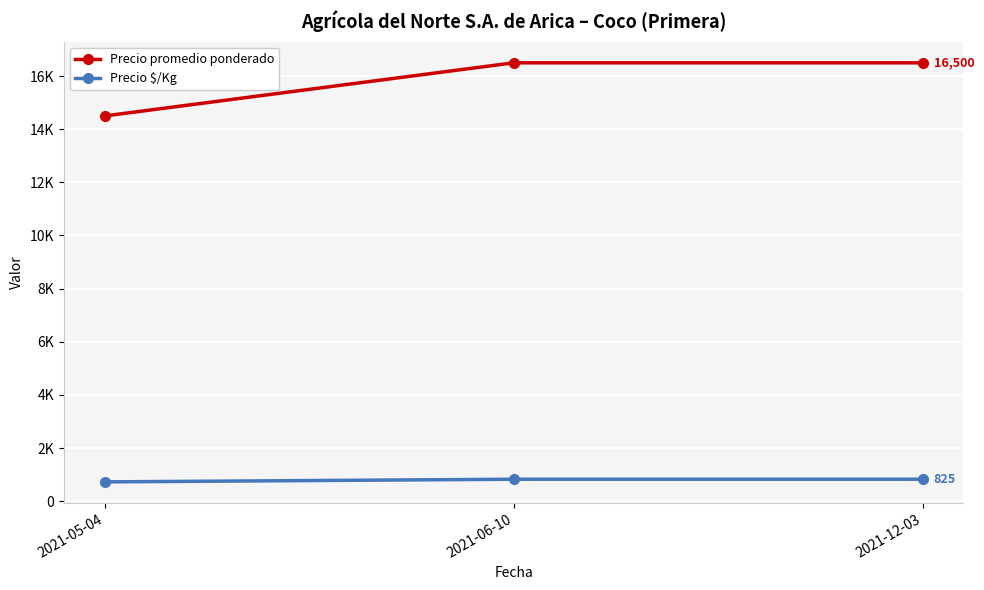

What are all the series names shown in the legend?

Precio promedio ponderado, Precio $/Kg